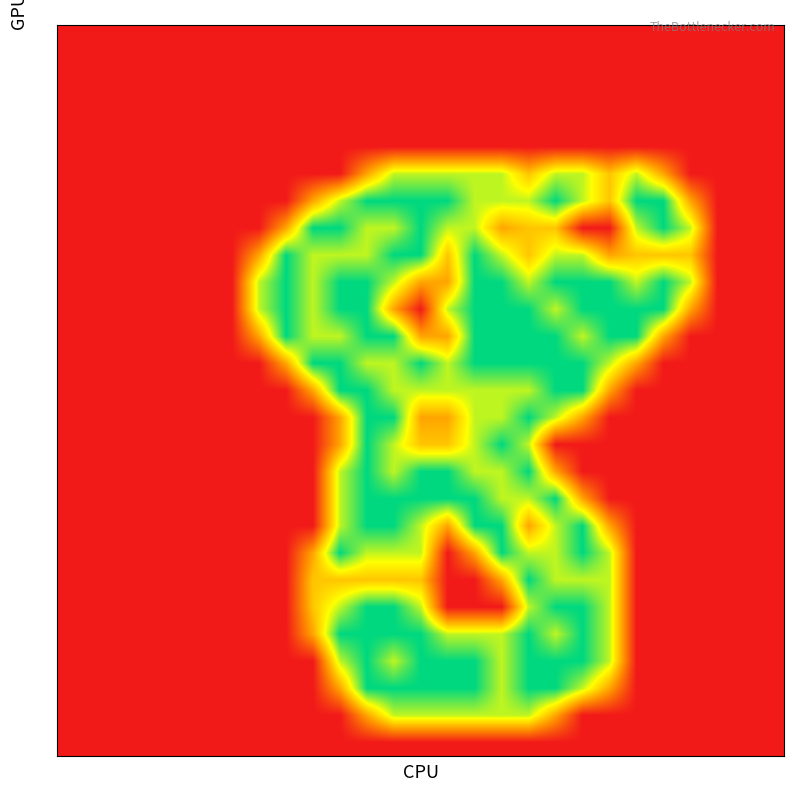

Count the number of categories in the chart.

27